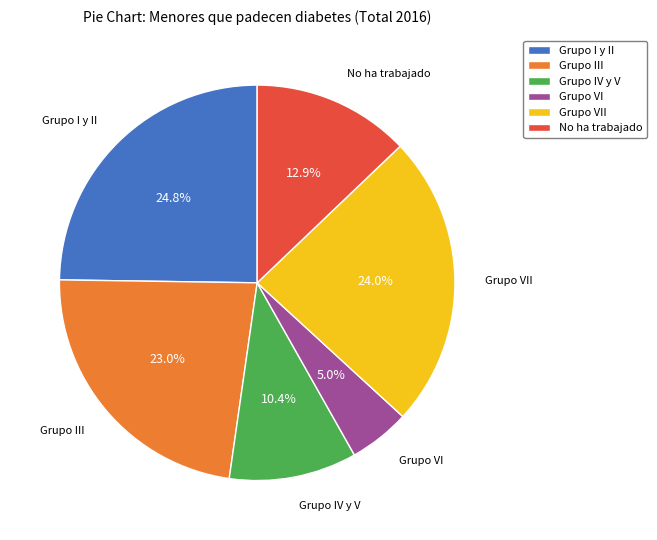

Which has a higher value, Grupo VII or Grupo I y II?

Grupo I y II